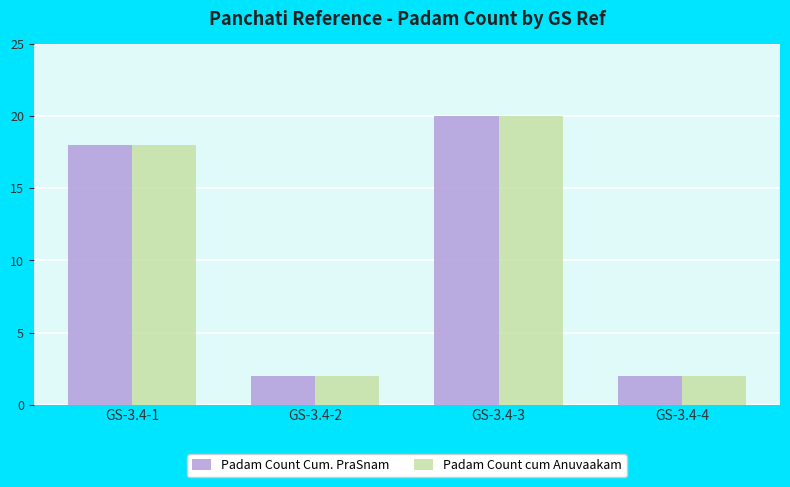

Reading right to left, transcribe all the data shown in this chart.

Padam Count Cum. PraSnam: 2	20	2	18
Padam Count cum Anuvaakam: 2	20	2	18